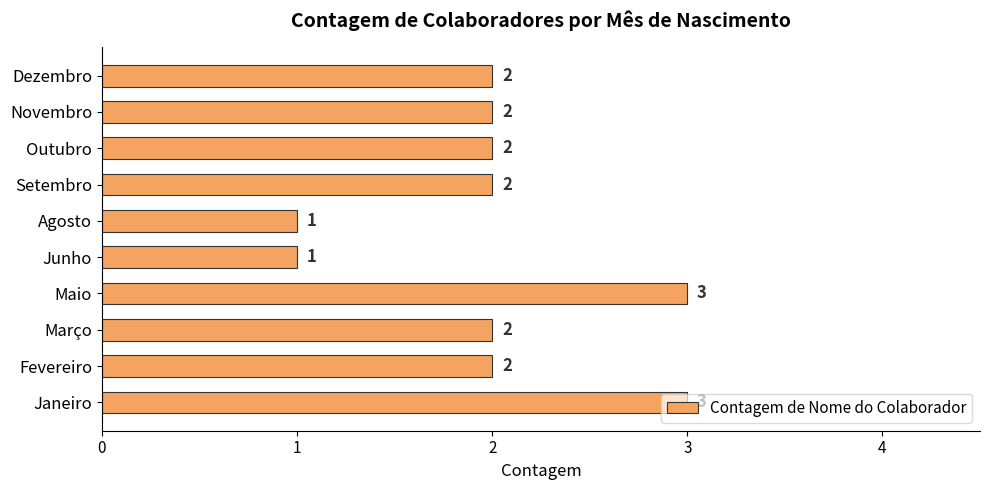

Approximately how many times larger is the value at Fevereiro compared to Março?

1.0